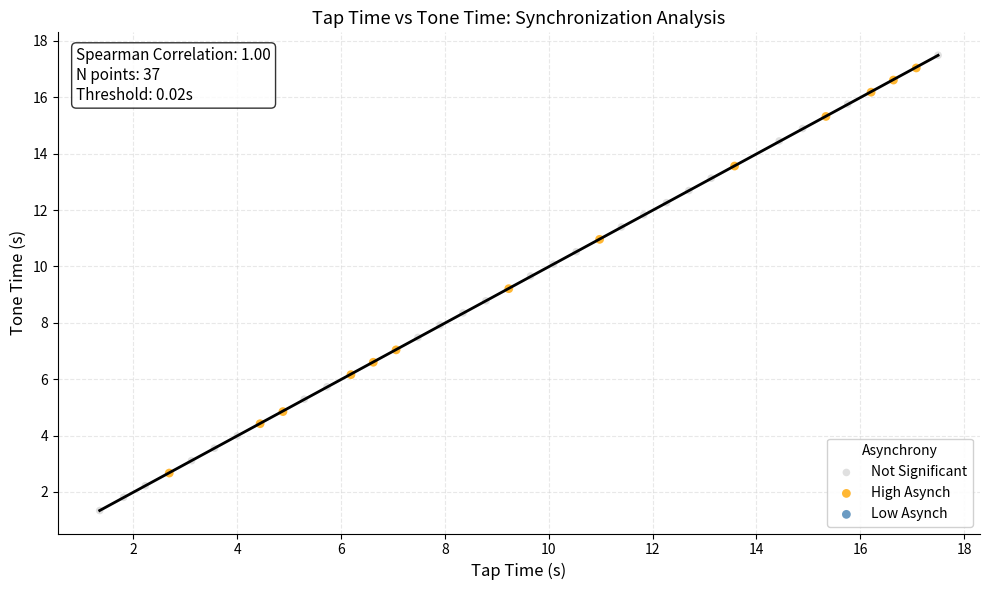

Which series reaches the minimum Y coordinate?

Not Significant